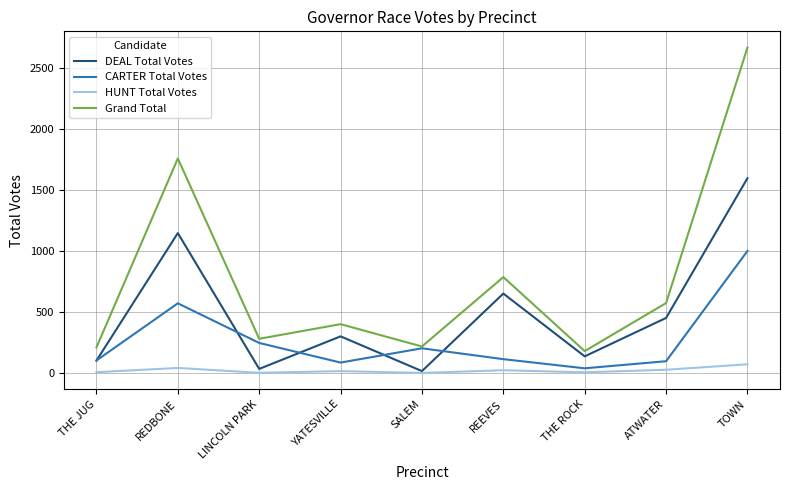

The value of CARTER Total Votes at ATWATER is 96. True or false?

True